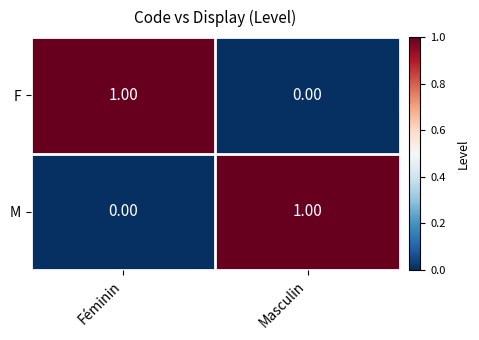

Which category has the highest value in the M series?

Masculin